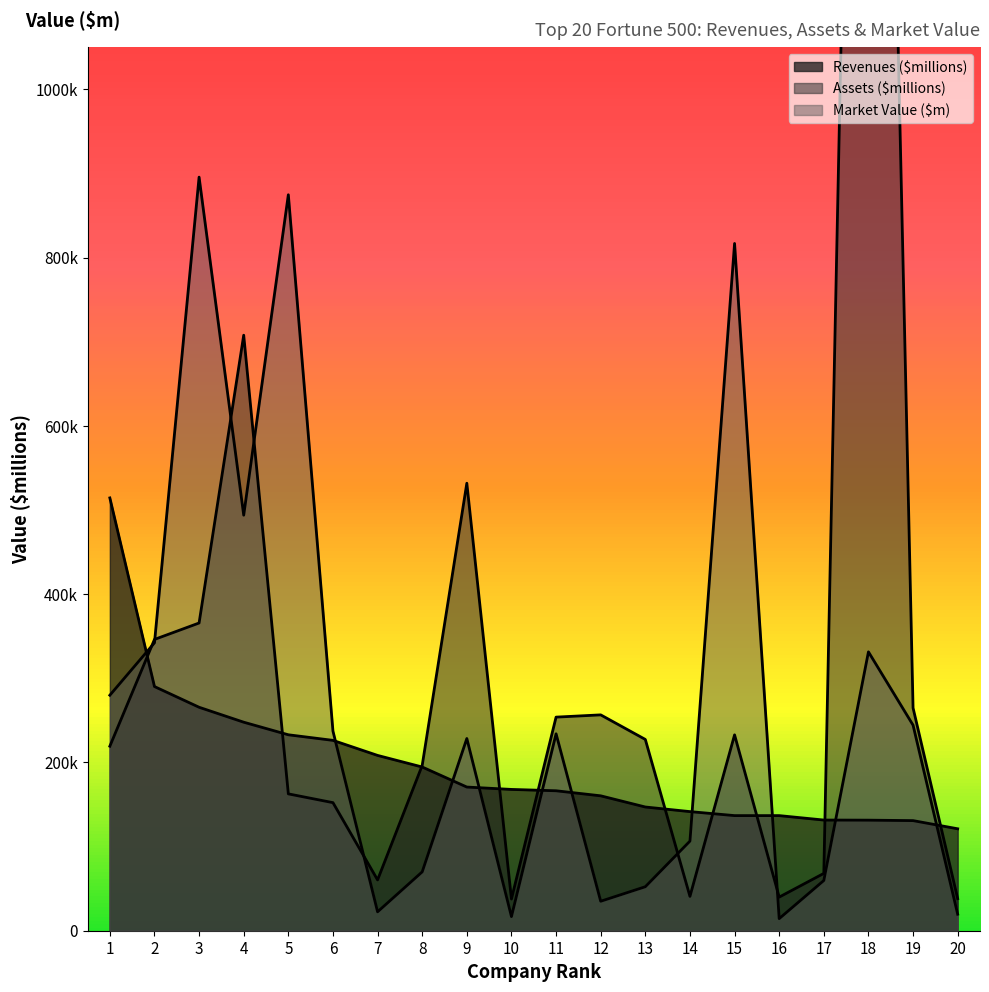

Does the chart have visible grid lines?

No